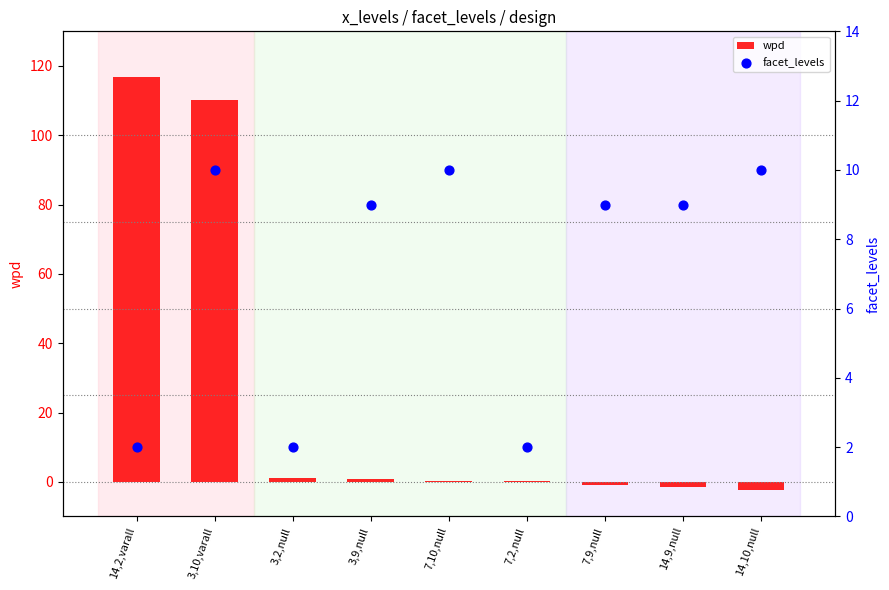

Which series has the largest Y range (max minus min)?

wpd